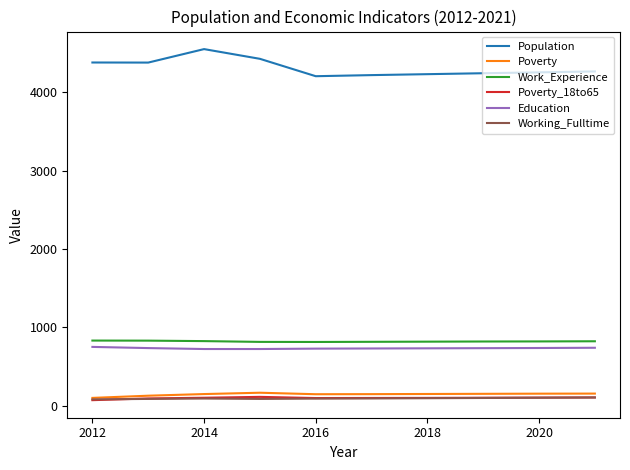

What is the greatest value displayed?

4554